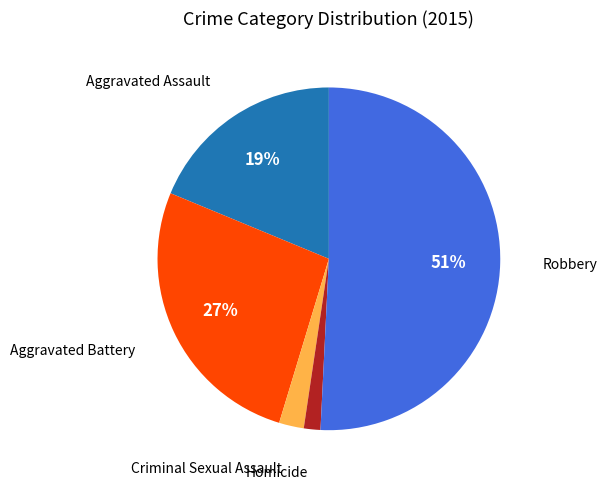

How many segments does this pie chart have?

5